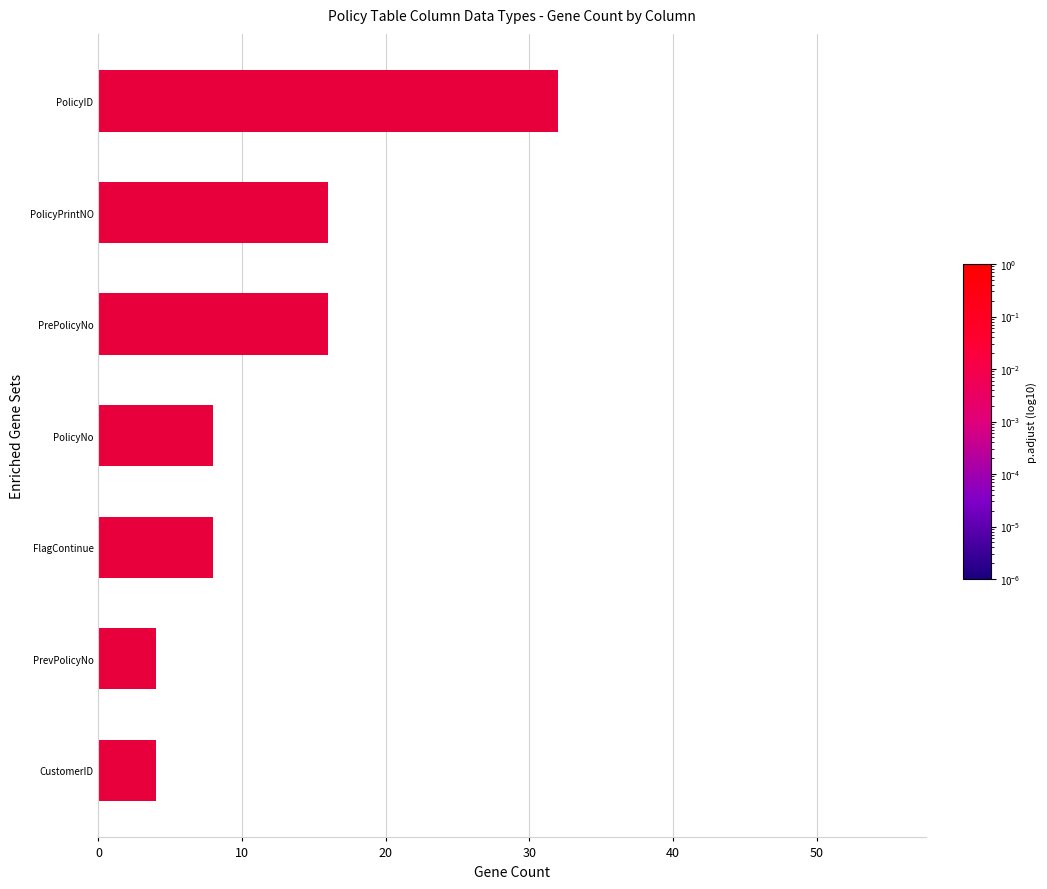

What is the minimum value shown in the chart?

4